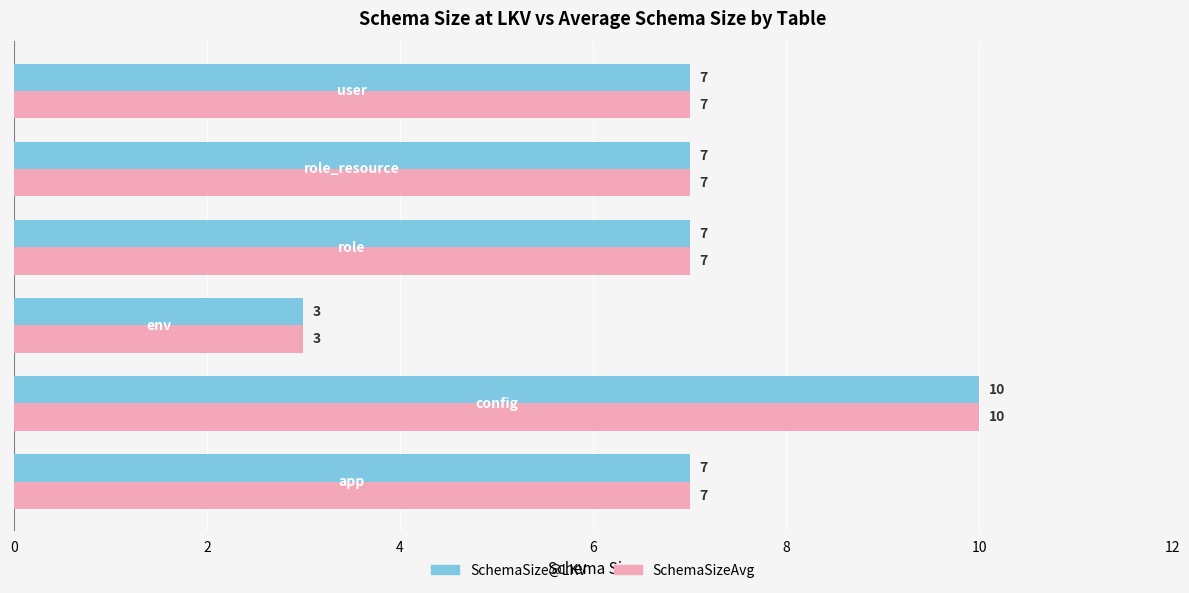

What is the maximum value shown in the chart?

10